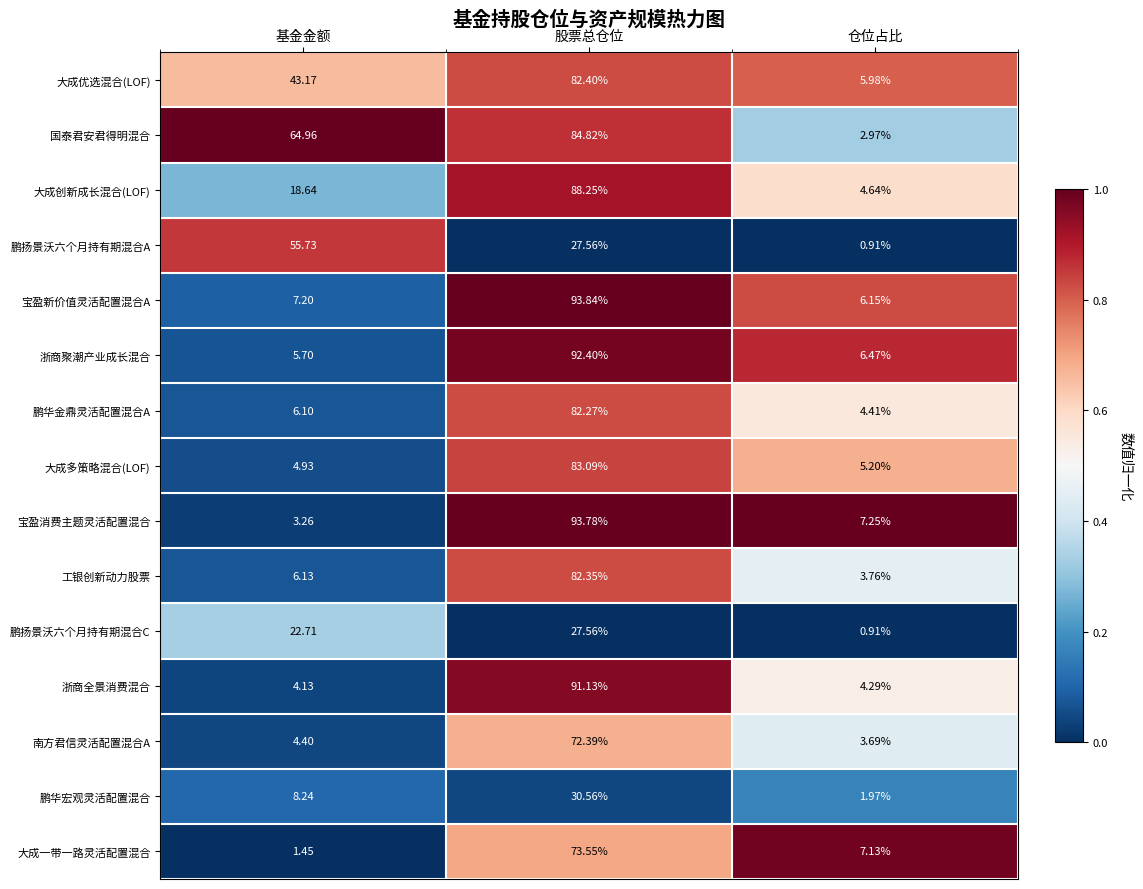

Rank the categories by 国泰君安君得明混合 value from lowest to highest.

仓位占比, 基金金额, 股票总仓位